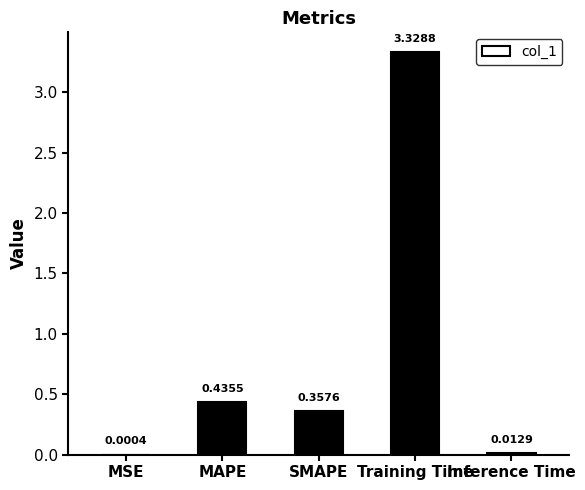

Between MAPE and SMAPE, which is larger?

MAPE